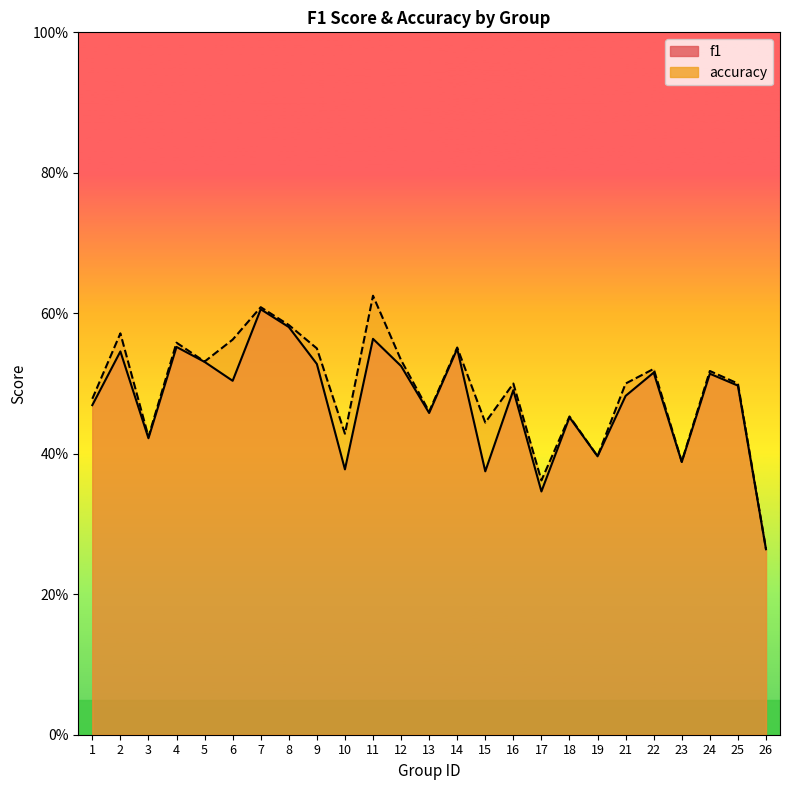

What is the value of the accuracy point at the 13th from the left?

0.5